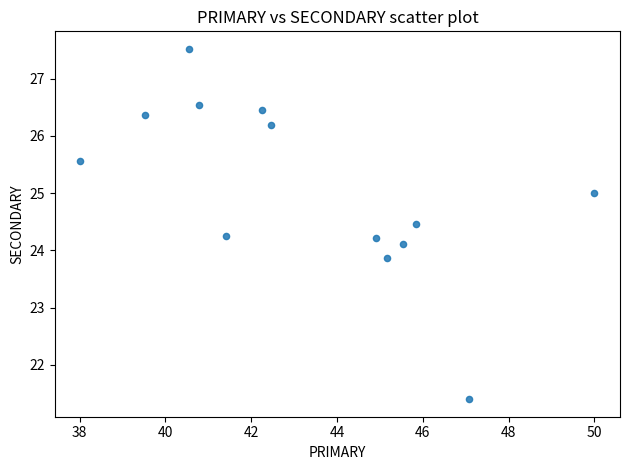

What is the range of X values (max minus min)?

12.0